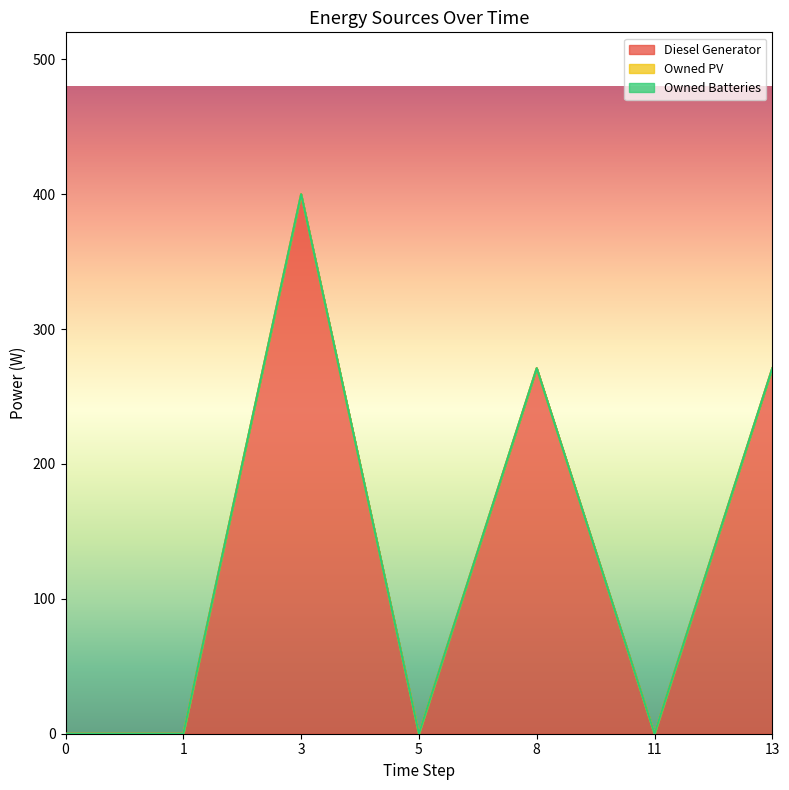

Between 1 and 11, which series saw the biggest shift?

Diesel Generator